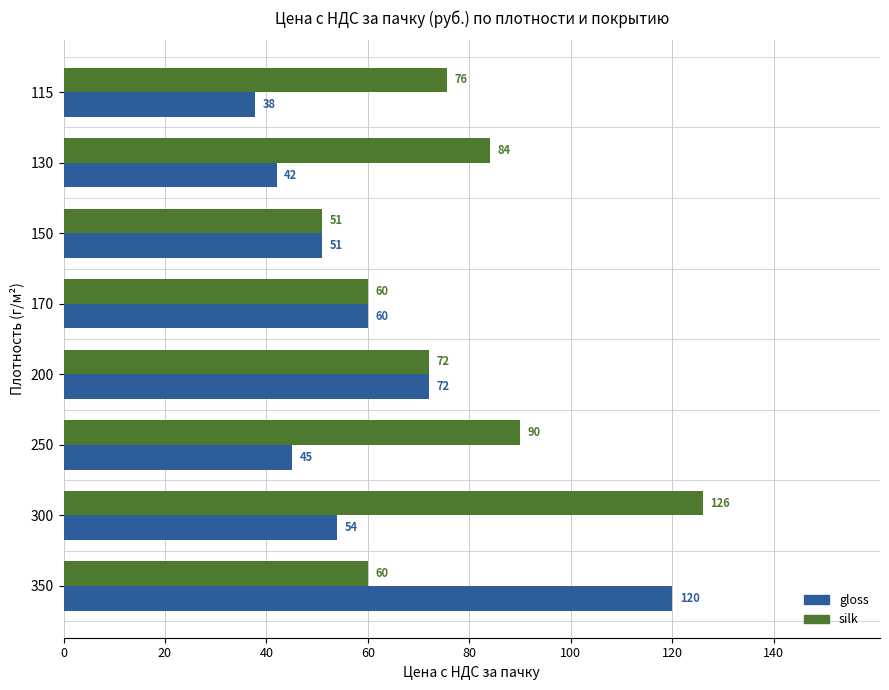

How many series are shown in this chart?

2